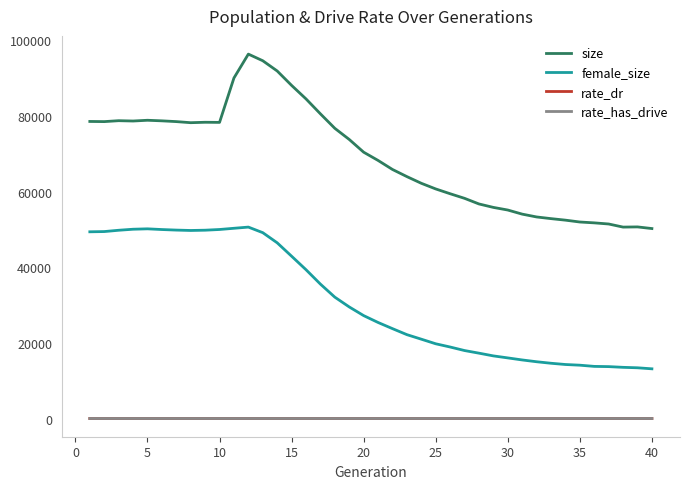

Which series has the largest range (max minus min)?

size